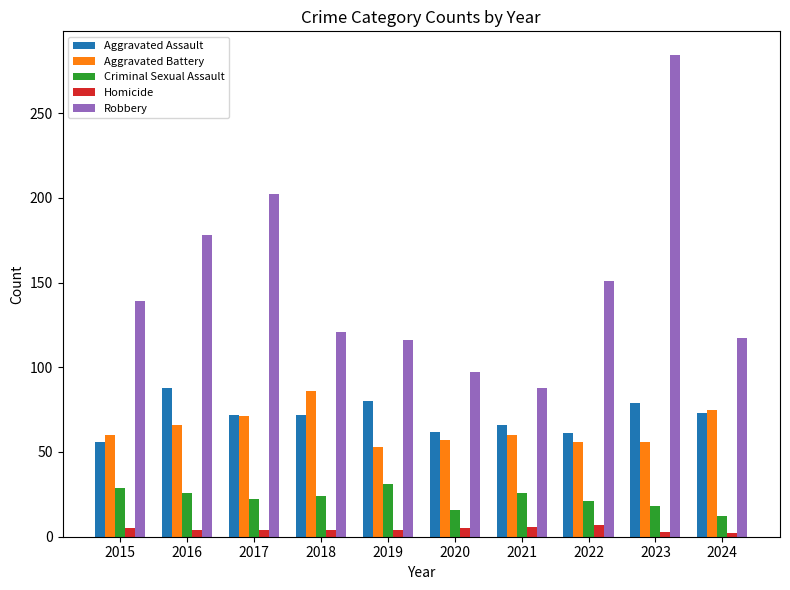

Rank the series at 2023 from highest to lowest value.

Robbery, Aggravated Assault, Aggravated Battery, Criminal Sexual Assault, Homicide